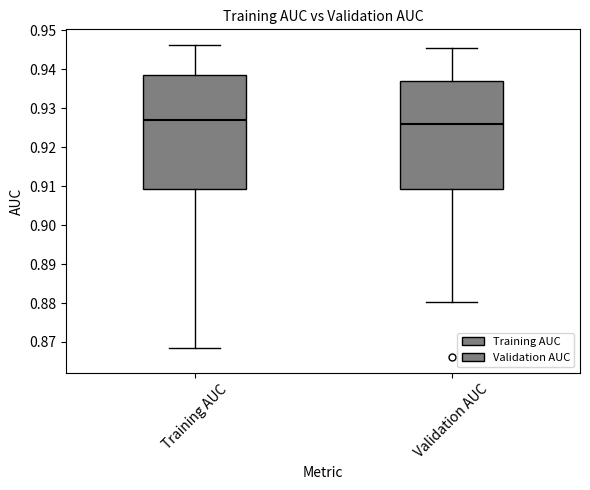

Where does the lower whisker of the box for Training AUC end on the y-axis? The values are not printed on the chart, so give them approximately, as read against the axis.

0.868